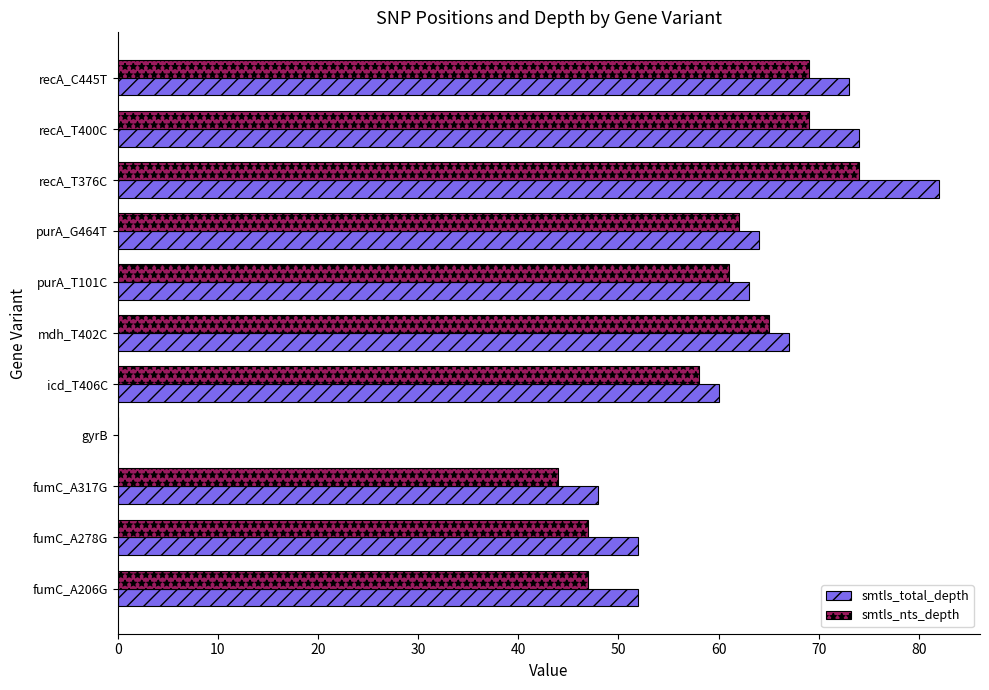

Which series has the largest total across all categories?

smtls_total_depth